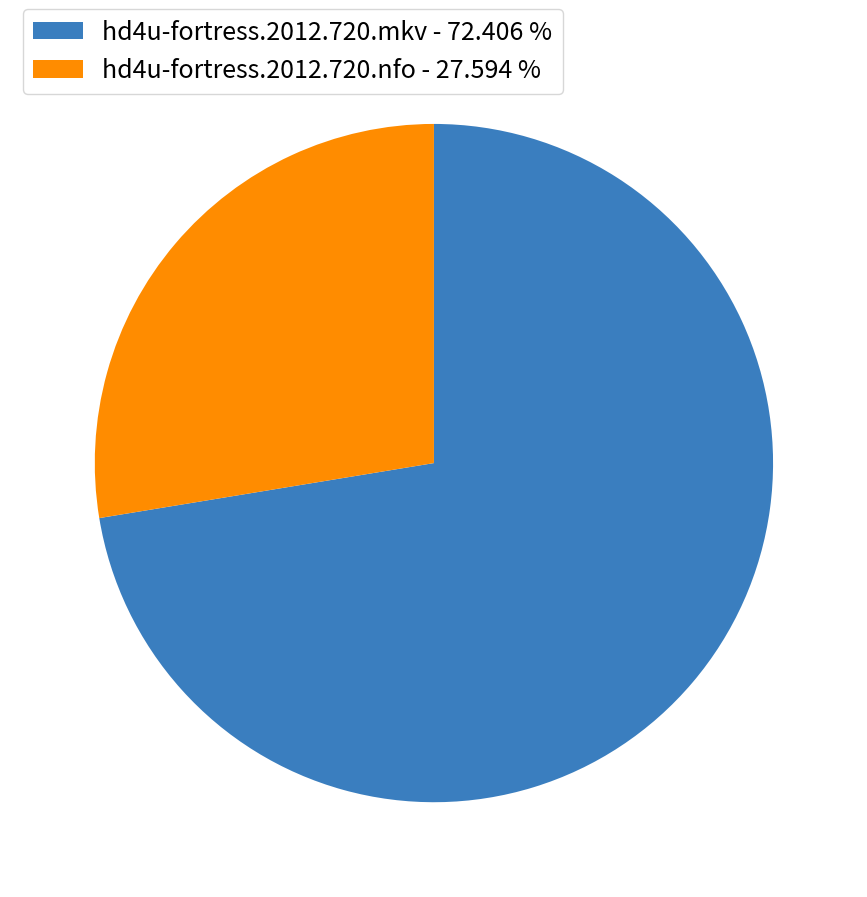

Combined, do hd4u-fortress.2012.720.mkv - 72.406 % and hd4u-fortress.2012.720.nfo - 27.594 % account for over 50%?

Yes